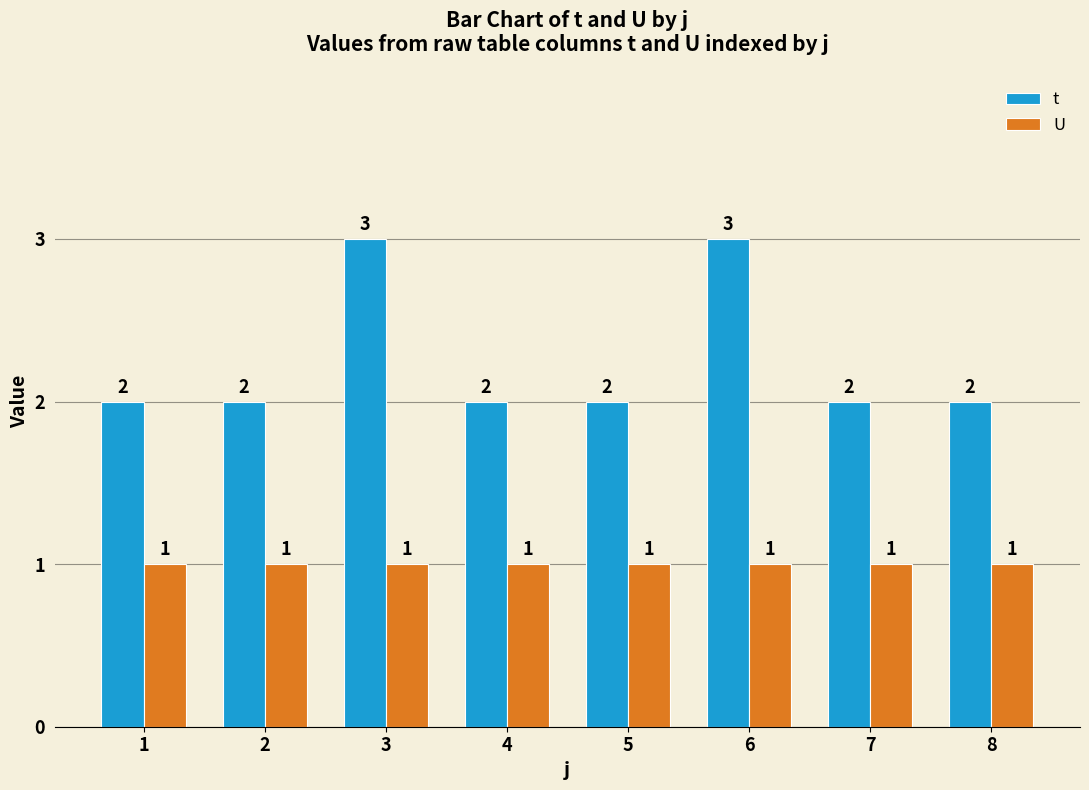

What is the lowest value of the U series?

1